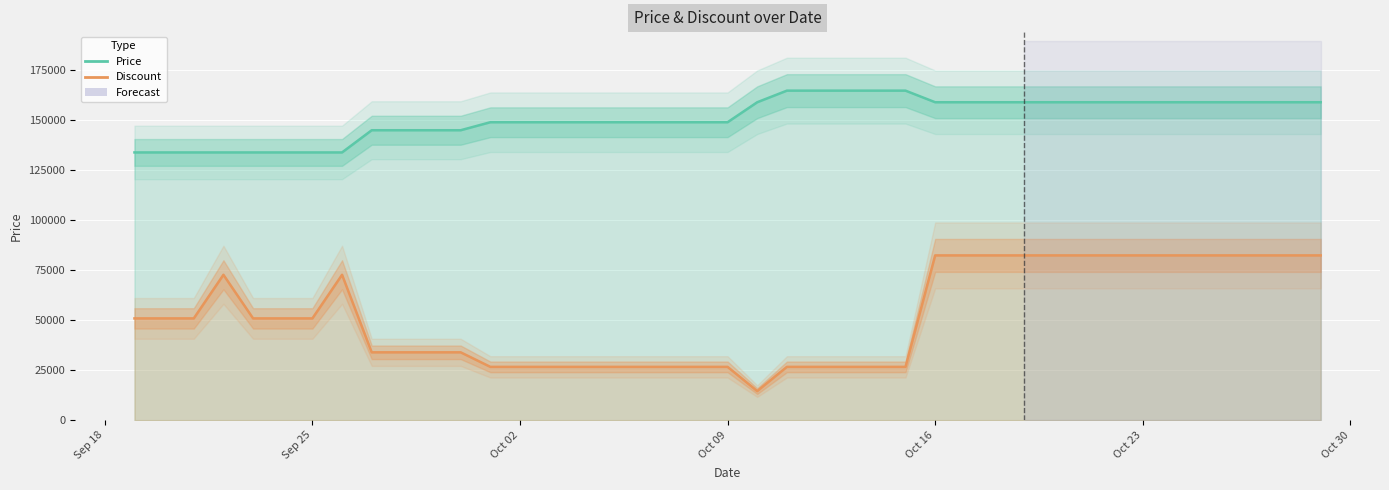

What is the smallest value displayed?

14541.2